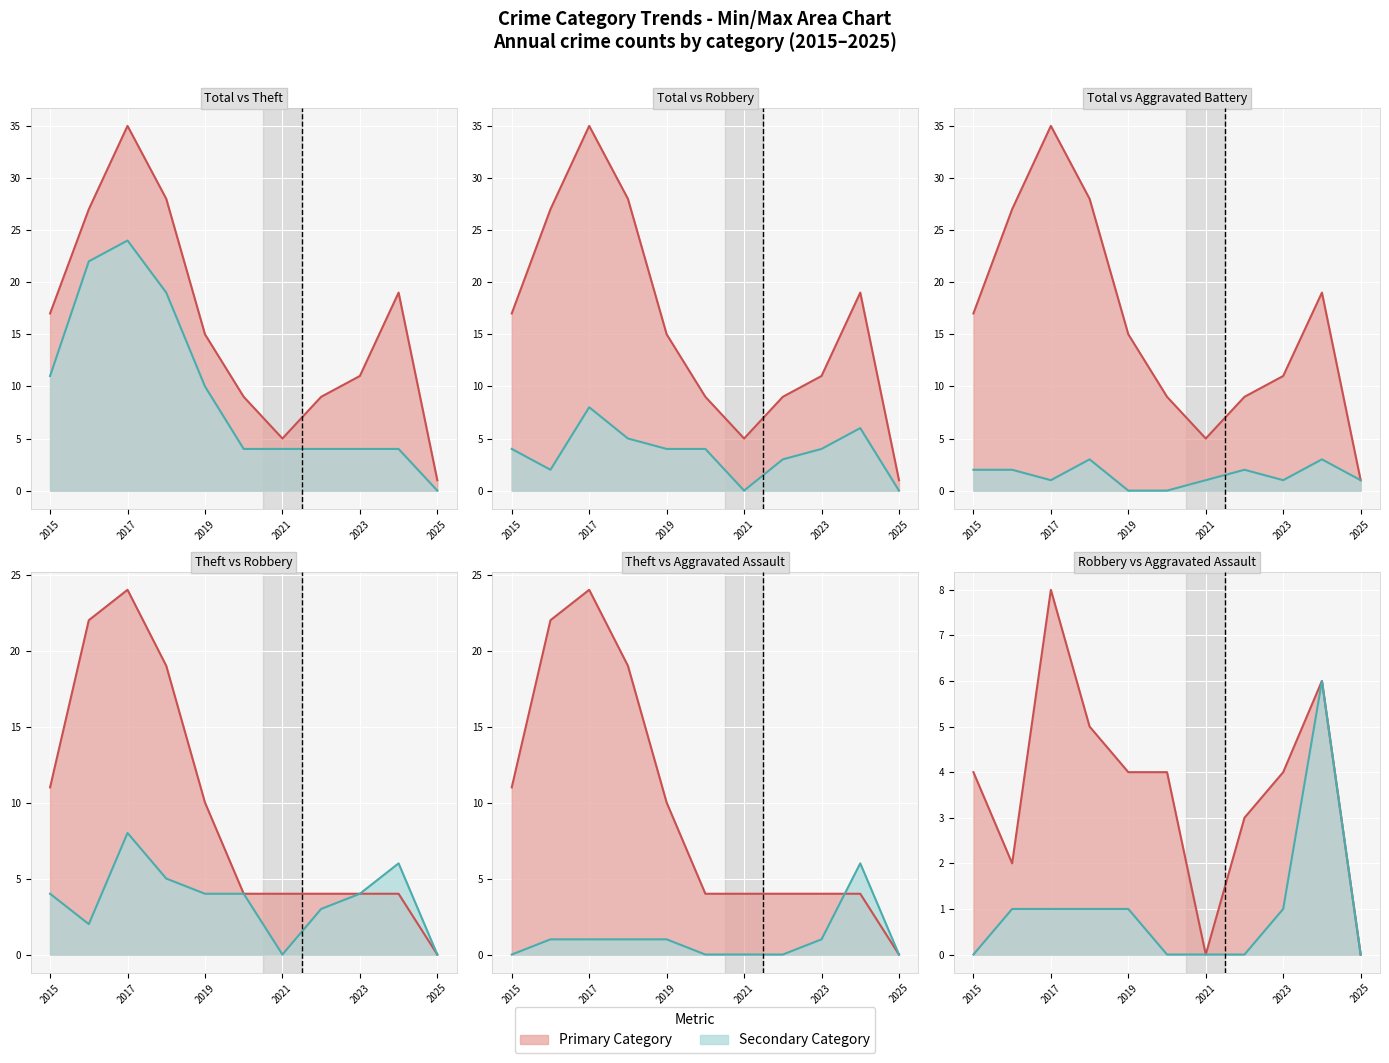

Rank the categories by Theft value from lowest to highest.

2025, 2020, 2021, 2022, 2023, 2024, 2019, 2015, 2018, 2016, 2017